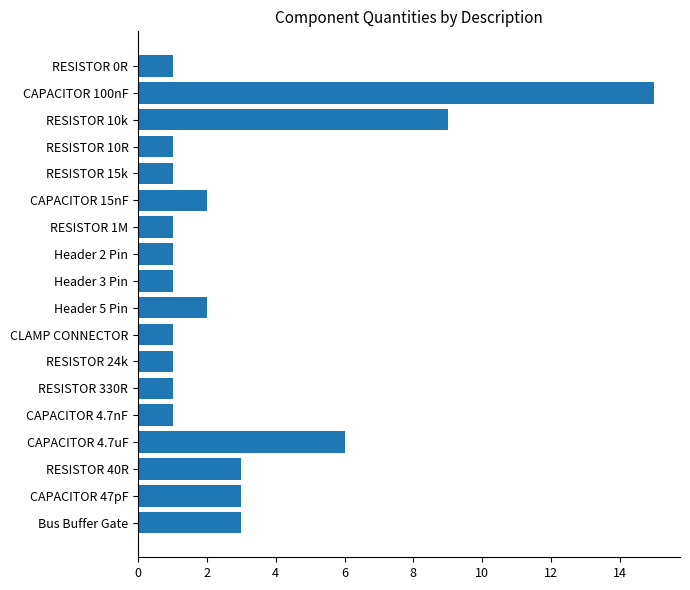

Reading bottom to top, list all the values displayed in this chart.

Bus Buffer Gate=3	CAPACITOR 47pF=3	RESISTOR 40R=3	CAPACITOR 4.7uF=6	CAPACITOR 4.7nF=1	RESISTOR 330R=1	RESISTOR 24k=1	CLAMP CONNECTOR=1	Header 5 Pin=2	Header 3 Pin=1	Header 2 Pin=1	RESISTOR 1M=1	CAPACITOR 15nF=2	RESISTOR 15k=1	RESISTOR 10R=1	RESISTOR 10k=9	CAPACITOR 100nF=15	RESISTOR 0R=1